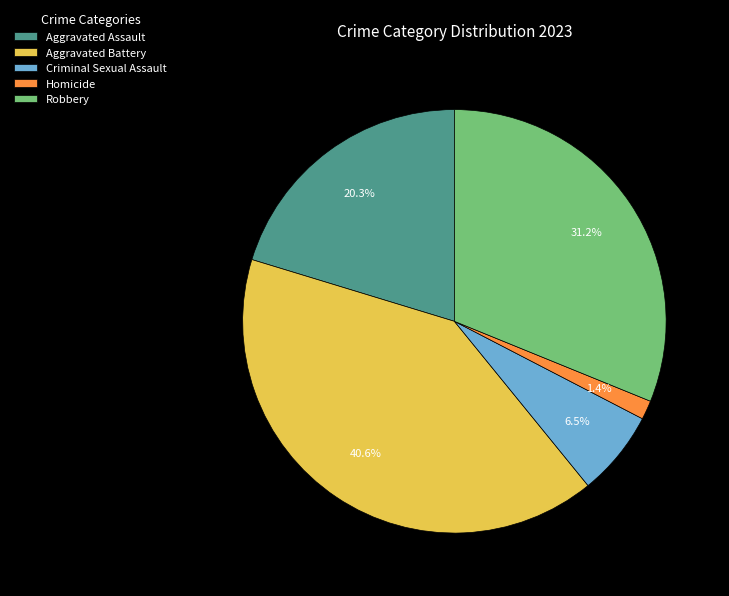

What is the total percentage of Aggravated Battery and Aggravated Assault?

60.9%